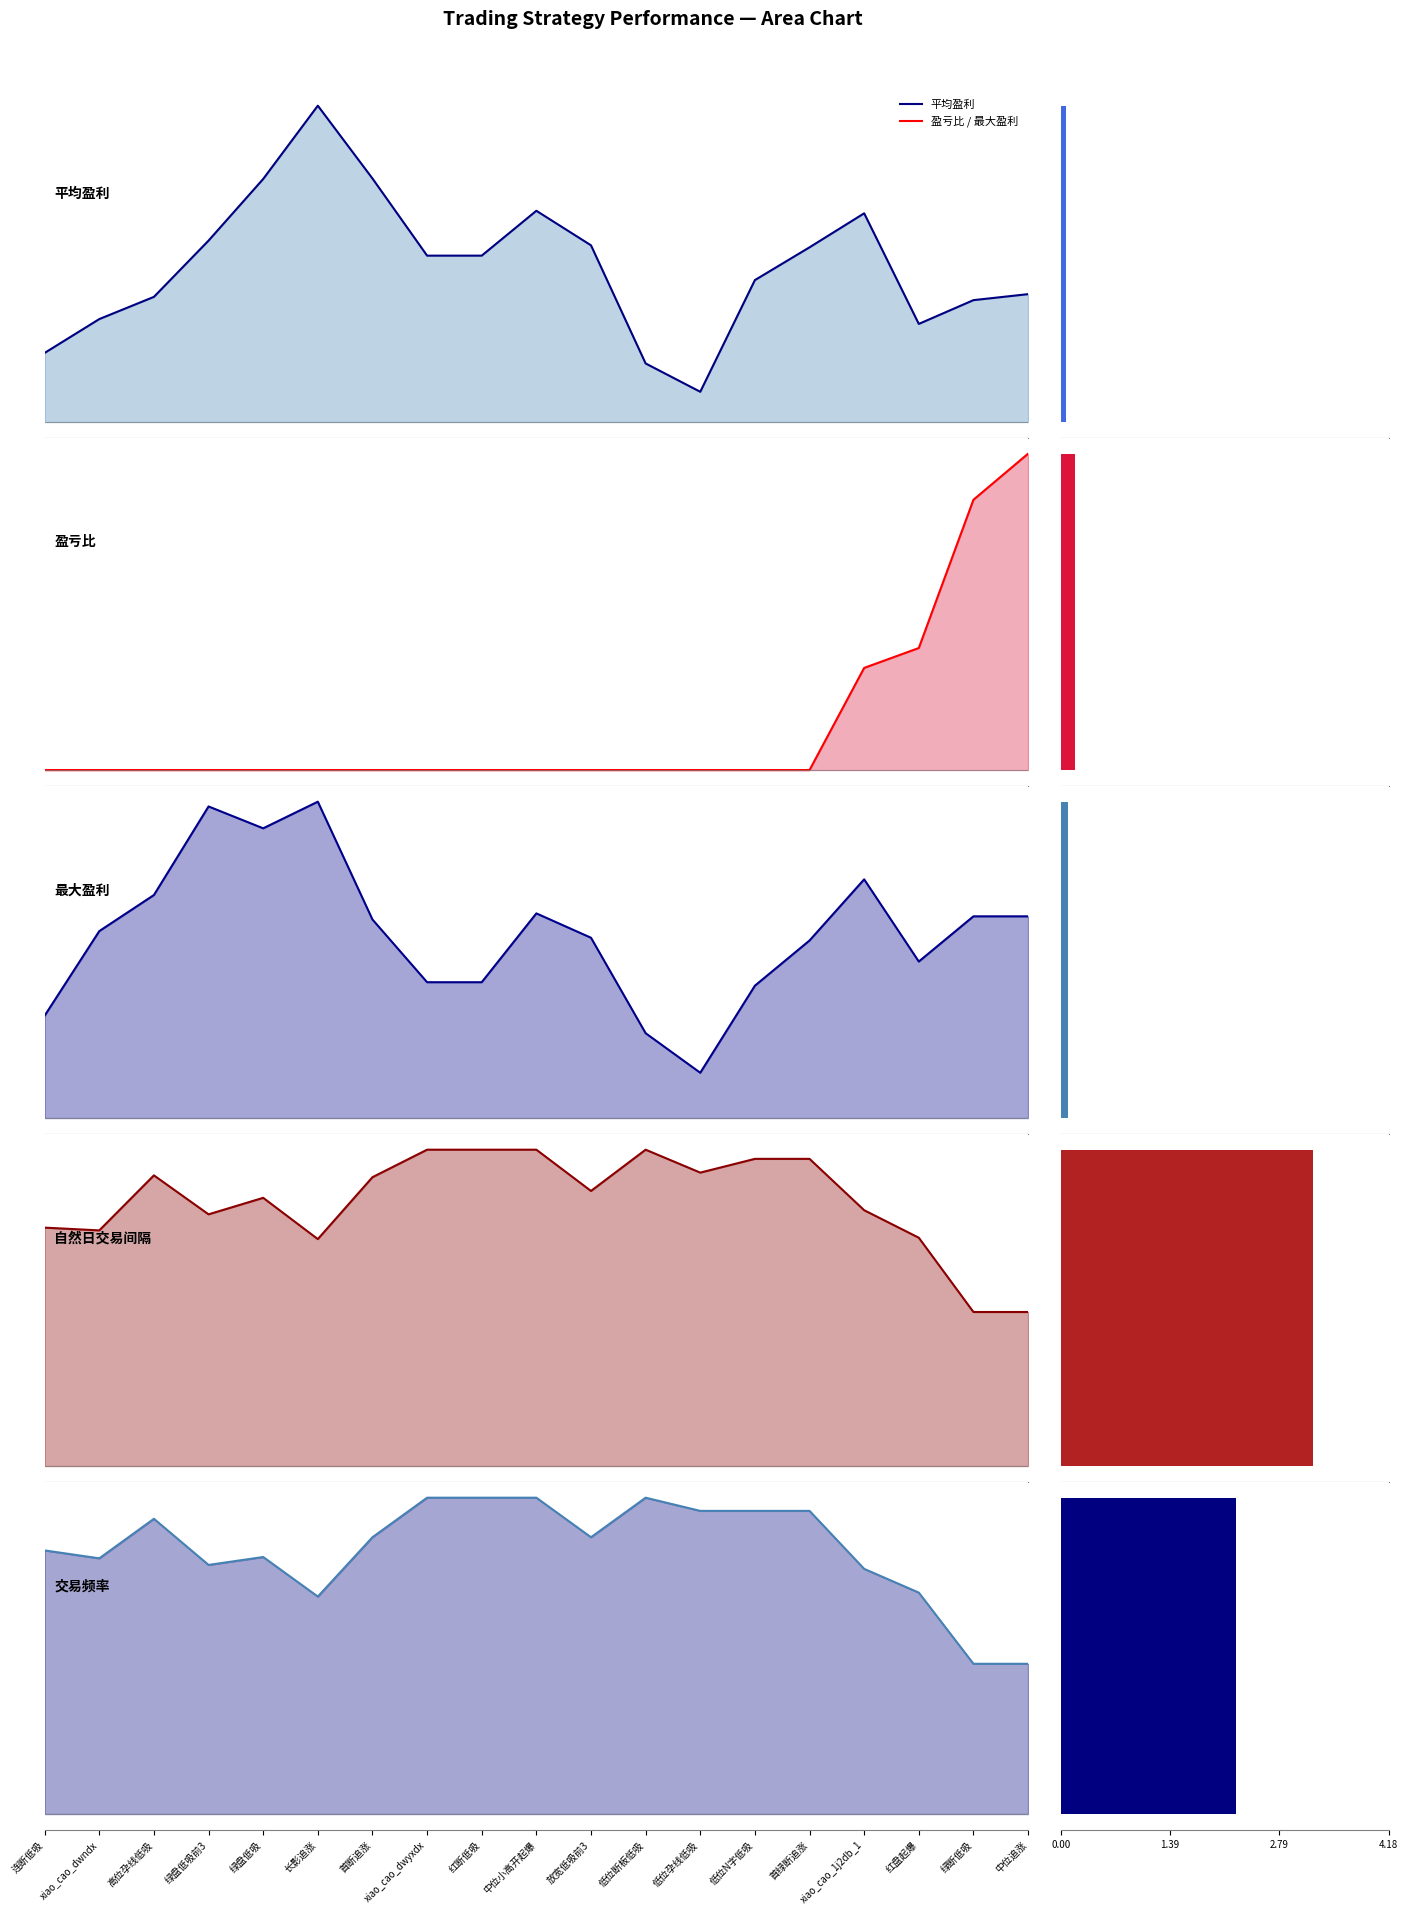

Reading left to right, transcribe all the data shown in this chart.

平均盈利 line: 0.0	0.0	0.1	0.1	0.1	0.1	0.1	0.1	0.1	0.1	0.1	0.0	0.0	0.1	0.1	0.1	0.0	0.1	0.1
盈亏比 line: 0.0	0.0	0.0	0.0	0.0	0.0	0.0	0.0	0.0	0.0	0.0	0.0	0.0	0.0	0.0	0.4	0.5	1.1	1.3
最大盈利 line: 0.1	0.1	0.1	0.2	0.1	0.2	0.1	0.1	0.1	0.1	0.1	0.0	0.0	0.1	0.1	0.1	0.1	0.1	0.1
自然日交易间隔 line: 2.9	2.9	3.5	3.1	3.3	2.8	3.5	3.8	3.8	3.8	3.3	3.8	3.6	3.7	3.7	3.1	2.8	1.9	1.9
交易频率 line: 2.2	2.2	2.5	2.1	2.2	1.8	2.3	2.7	2.7	2.7	2.3	2.7	2.6	2.6	2.6	2.1	1.9	1.3	1.3